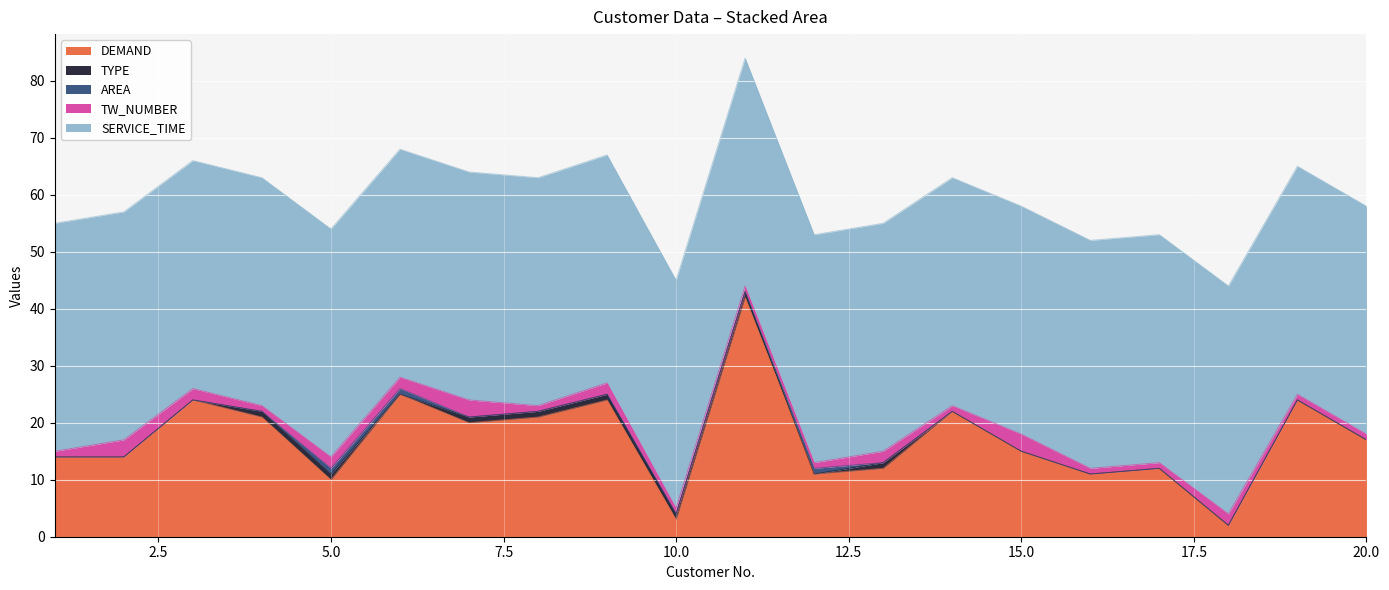

What is the maximum value for SERVICE_TIME?

40